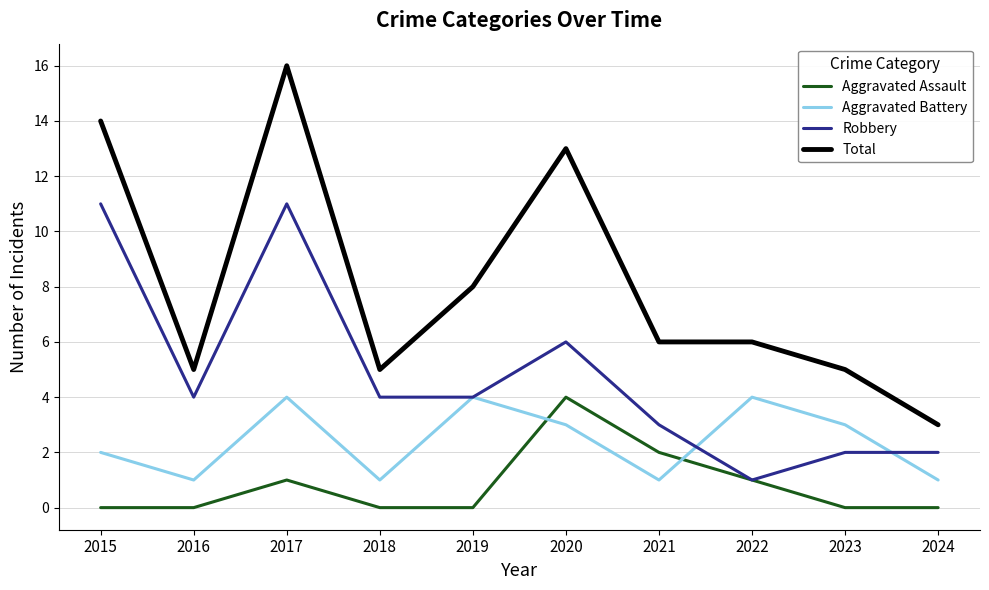

What is the total value across all series at 2022?

12